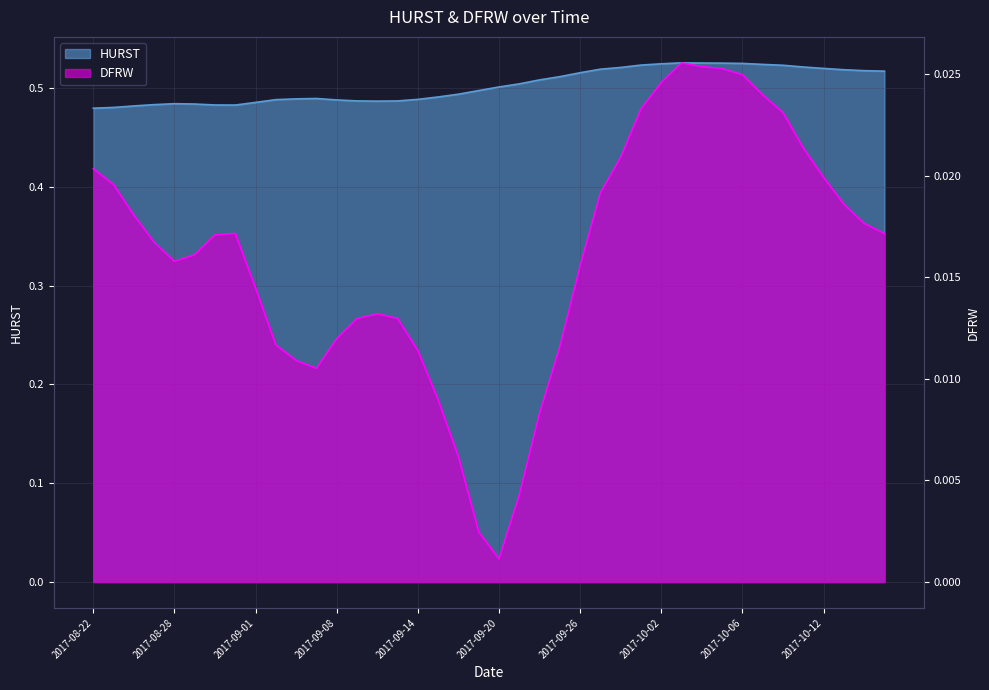

At which category is the sum across all series the highest?

2017-10-03